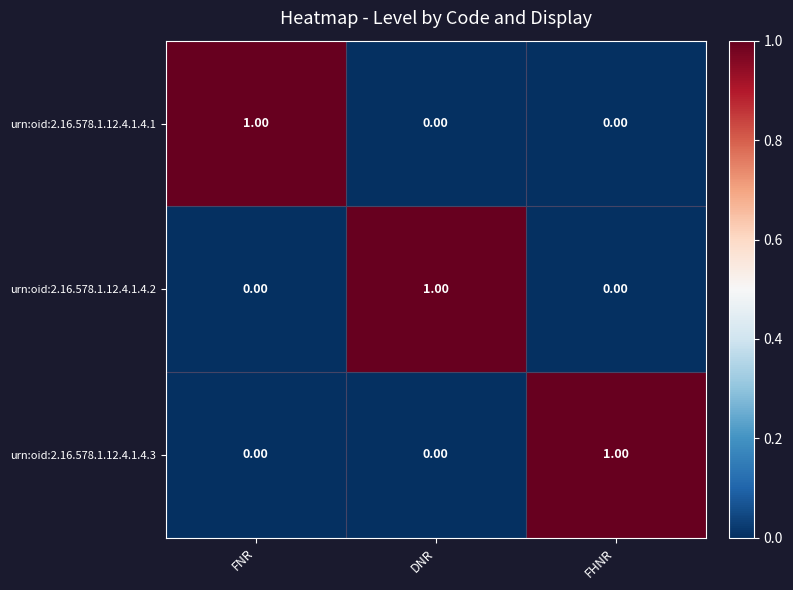

Is the value of urn:oid:2.16.578.1.12.4.1.4.2 at FHNR greater than the value of urn:oid:2.16.578.1.12.4.1.4.3 at FHNR?

No